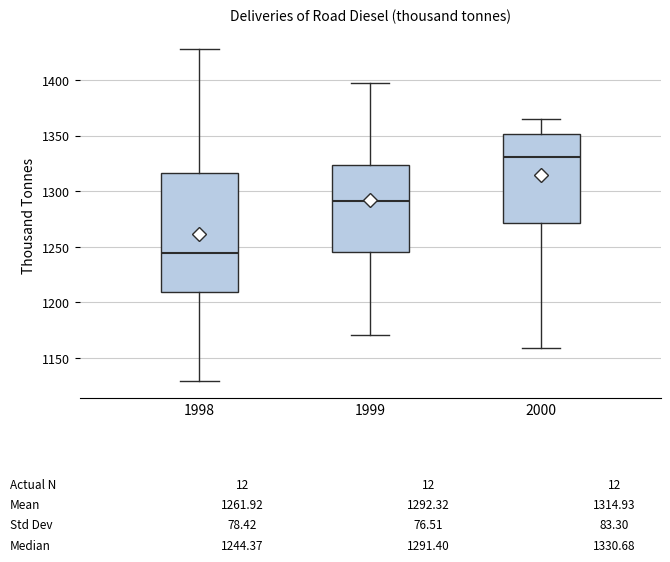

Comparing the boxes themselves (not the whiskers), which one is the tallest?

1998